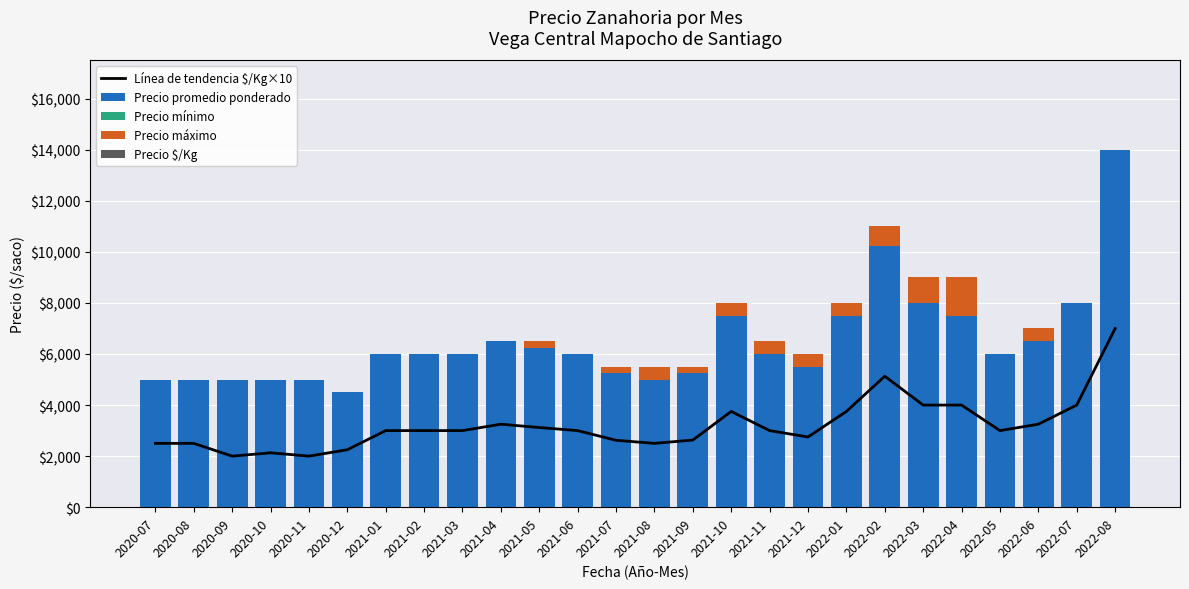

Reading left to right, extract all data points from this chart.

Línea de tendencia $/Kg×10: 2020-07=2500	2020-08=2500	2020-09=2000	2020-10=2130	2020-11=2000	2020-12=2250	2021-01=3000	2021-02=3000	2021-03=3000	2021-04=3250	2021-05=3120	2021-06=3000	2021-07=2620	2021-08=2500	2021-09=2630	2021-10=3750	2021-11=3000	2021-12=2750	2022-01=3750	2022-02=5130	2022-03=4000	2022-04=4000	2022-05=3000	2022-06=3250	2022-07=4000	2022-08=7000
Precio promedio ponderado: 2020-07=5000	2020-08=5000	2020-09=5000	2020-10=5000	2020-11=5000	2020-12=4500	2021-01=6000	2021-02=6000	2021-03=6000	2021-04=6500	2021-05=6250	2021-06=6000	2021-07=5250	2021-08=5000	2021-09=5250	2021-10=7500	2021-11=6000	2021-12=5500	2022-01=7500	2022-02=10250	2022-03=8000	2022-04=7500	2022-05=6000	2022-06=6500	2022-07=8000	2022-08=14000
Precio mínimo: 2020-07=0	2020-08=0	2020-09=0	2020-10=0	2020-11=0	2020-12=0	2021-01=0	2021-02=0	2021-03=0	2021-04=0	2021-05=0	2021-06=0	2021-07=0	2021-08=0	2021-09=0	2021-10=0	2021-11=0	2021-12=0	2022-01=0	2022-02=0	2022-03=0	2022-04=0	2022-05=0	2022-06=0	2022-07=0	2022-08=0
Precio máximo: 2020-07=0	2020-08=0	2020-09=0	2020-10=0	2020-11=0	2020-12=0	2021-01=0	2021-02=0	2021-03=0	2021-04=0	2021-05=250	2021-06=0	2021-07=250	2021-08=500	2021-09=250	2021-10=500	2021-11=500	2021-12=500	2022-01=500	2022-02=750	2022-03=1000	2022-04=1500	2022-05=0	2022-06=500	2022-07=0	2022-08=0
Precio $/Kg: 2020-07=0	2020-08=0	2020-09=0	2020-10=0	2020-11=0	2020-12=0	2021-01=0	2021-02=0	2021-03=0	2021-04=0	2021-05=0	2021-06=0	2021-07=0	2021-08=0	2021-09=0	2021-10=0	2021-11=0	2021-12=0	2022-01=0	2022-02=0	2022-03=0	2022-04=0	2022-05=0	2022-06=0	2022-07=0	2022-08=0